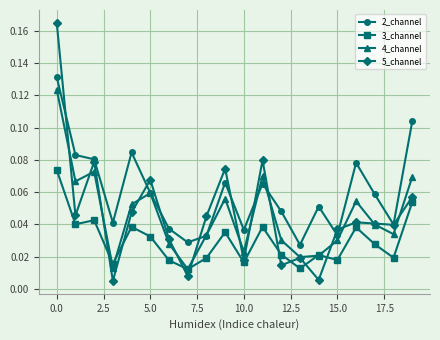

How many interior local valleys does the 5_channel series have?

7